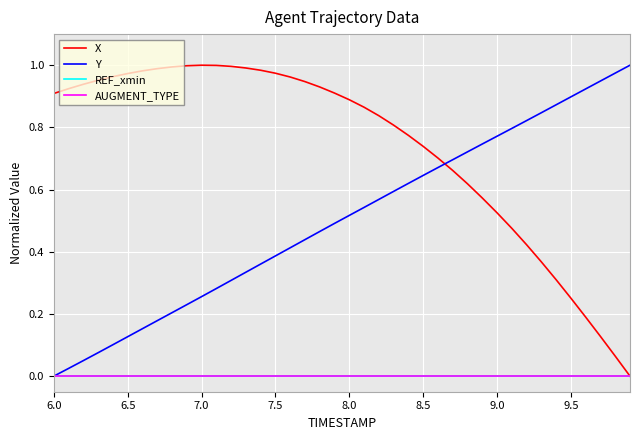

Which series has the largest range (max minus min)?

X